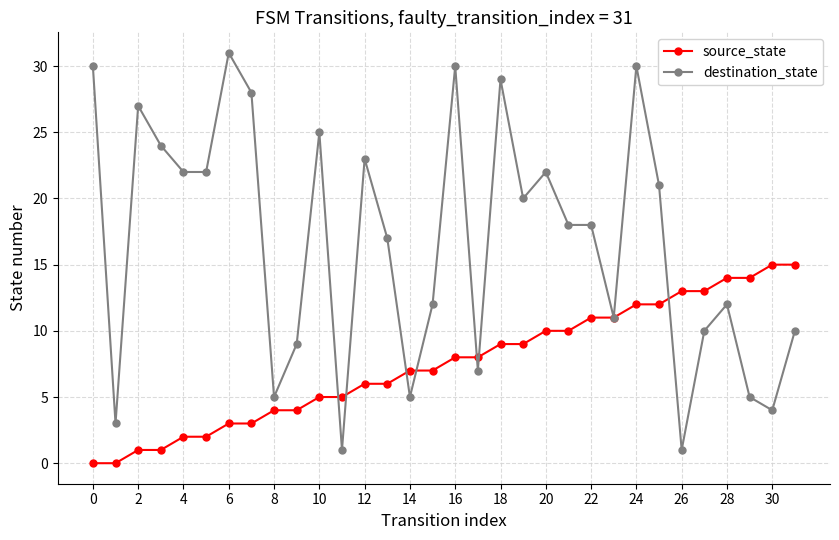

Which series has the widest spread of values?

destination_state